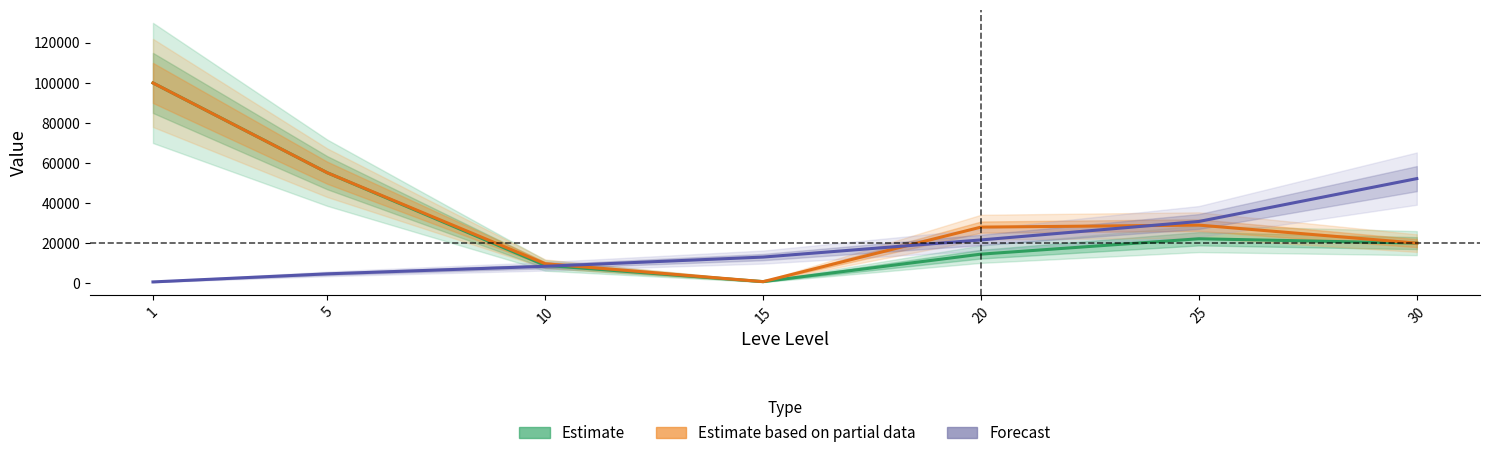

Rank the series by their maximum value, from highest to lowest.

Estimate, Estimate based on partial data, Forecast